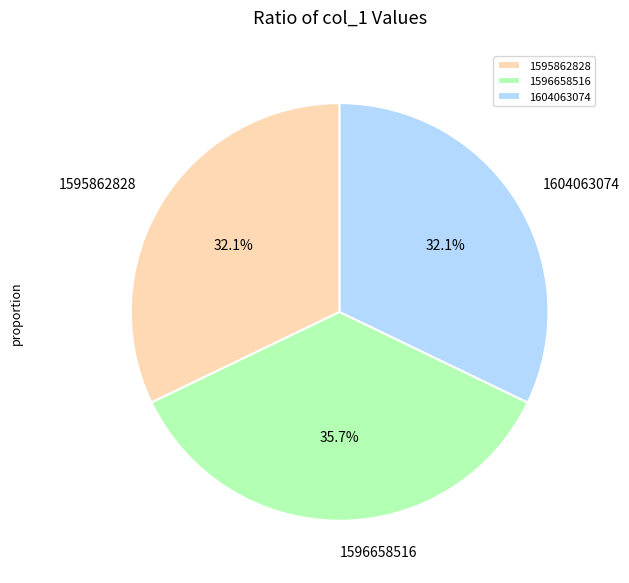

Is there any slice that represents more than half of the pie?

No